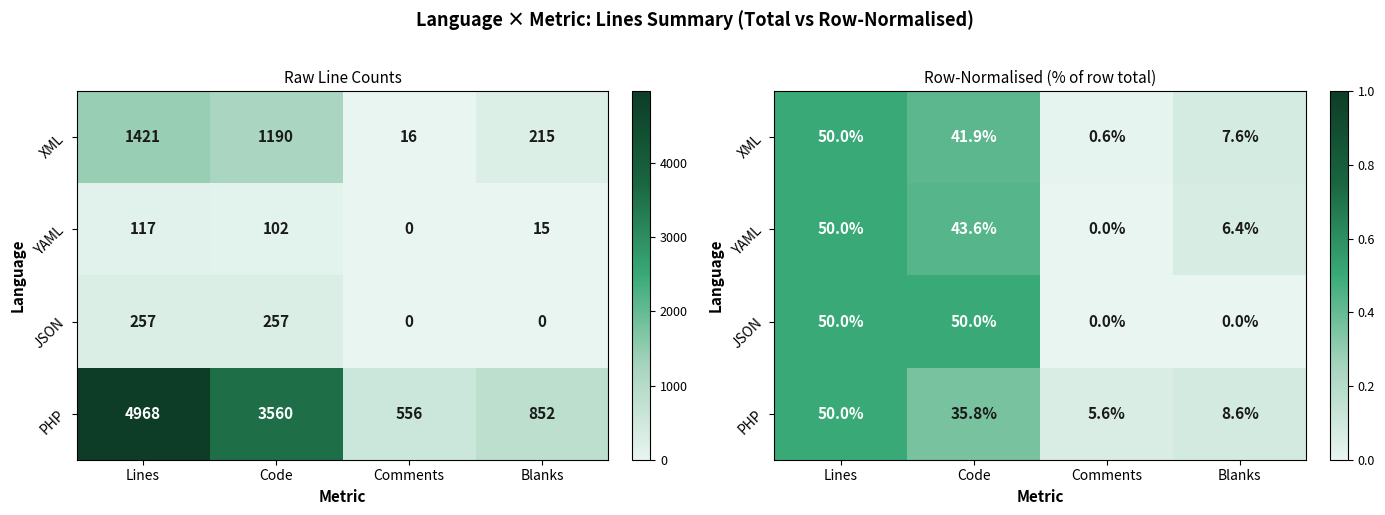

How many JSON values are between 0 and 1?

4